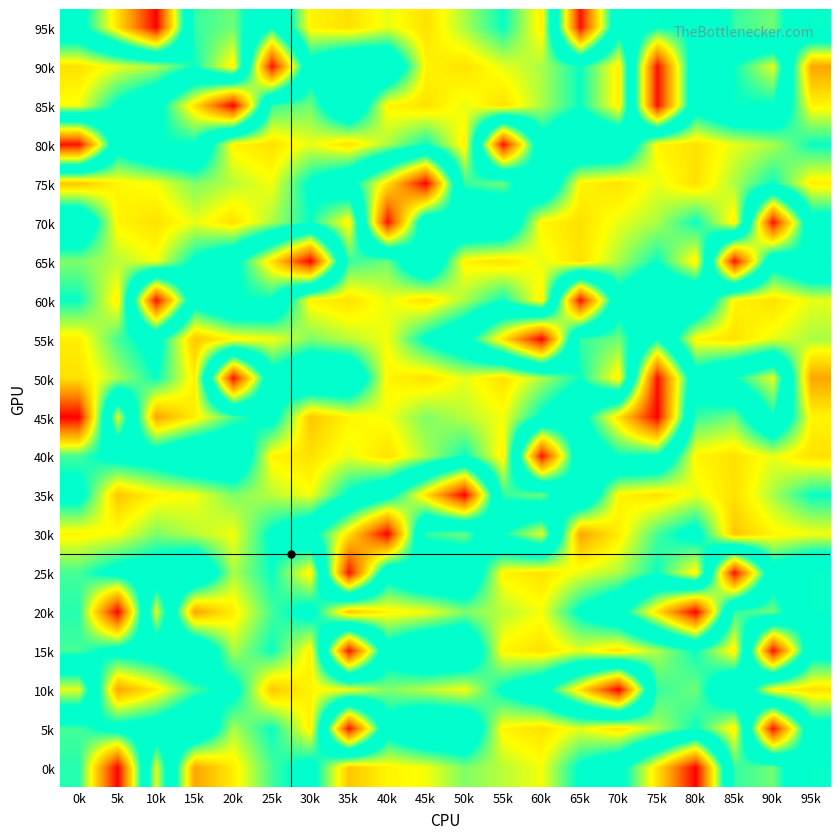

Which has a higher value, 50k or 45k?

45k